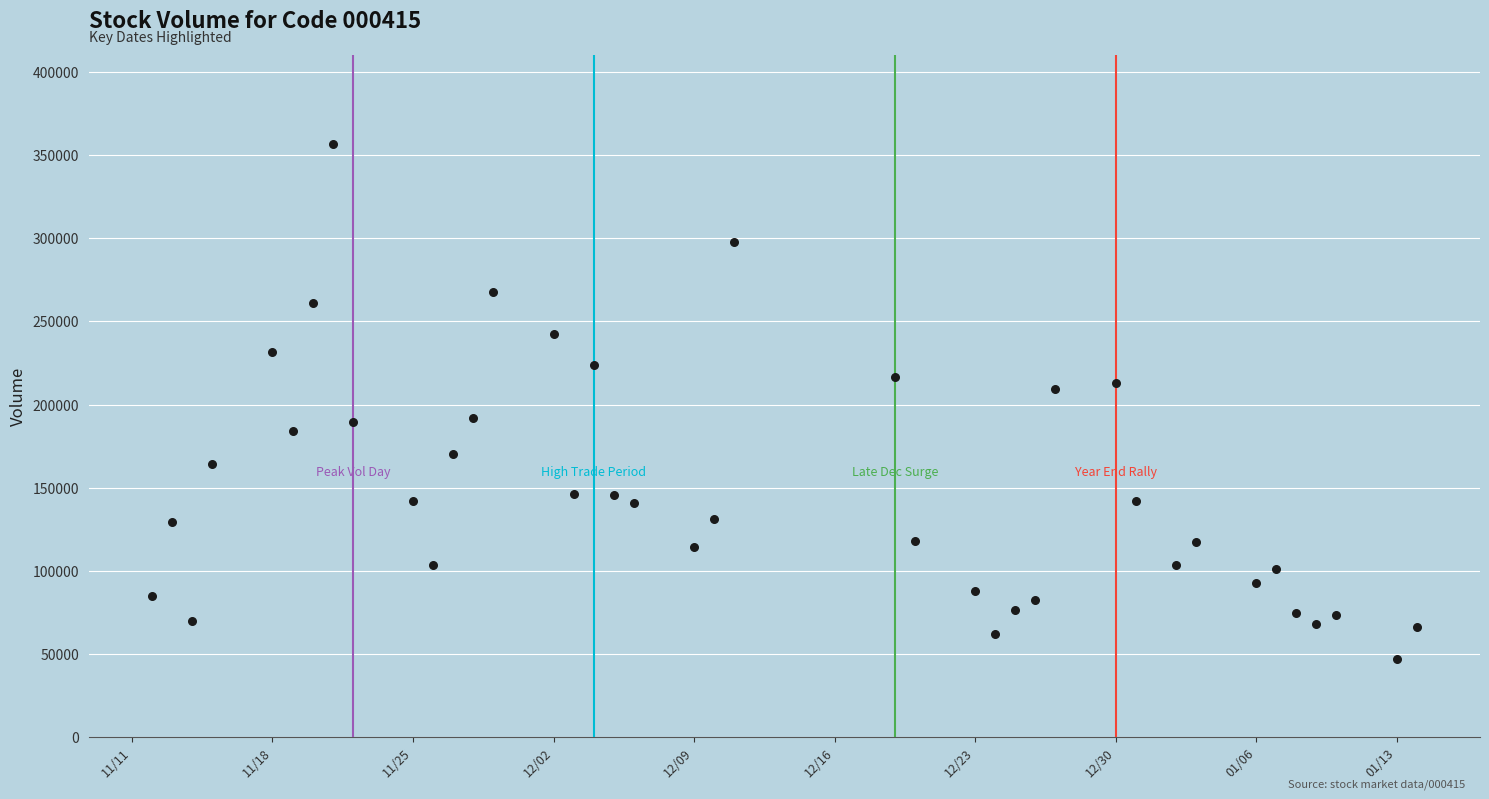

What is the range of Y values (max minus min)?

309114